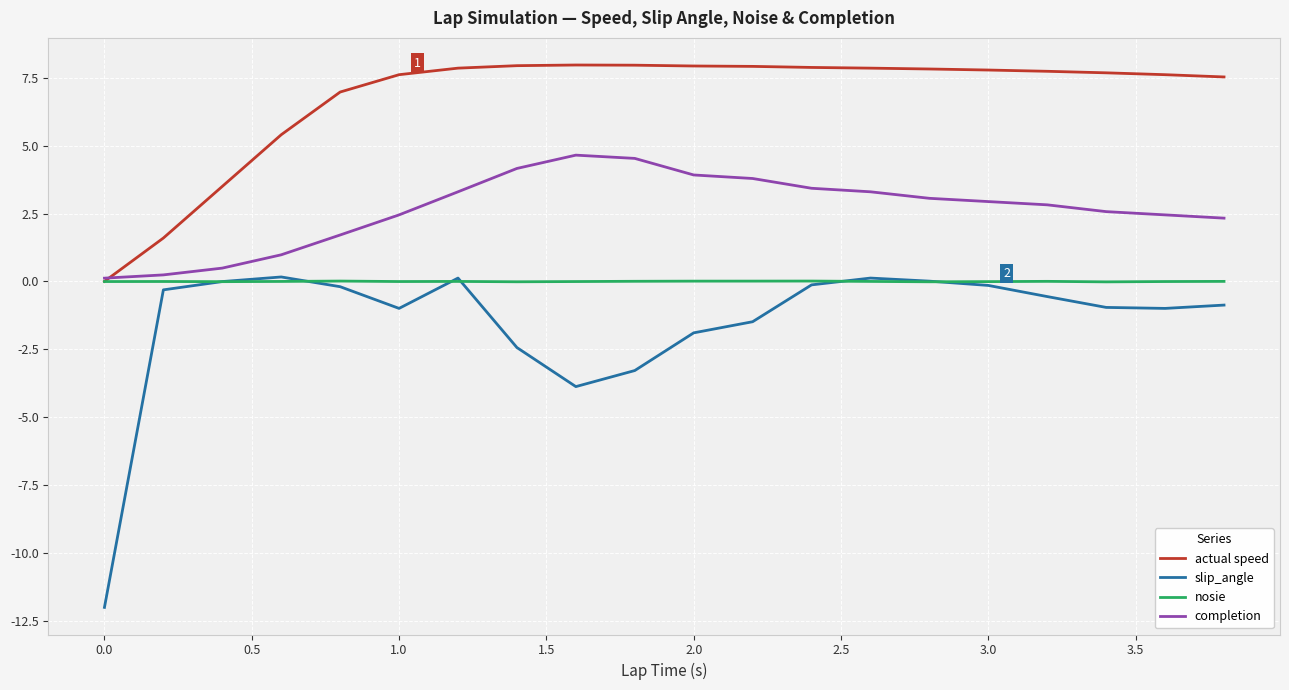

What is the greatest value displayed?

8.0